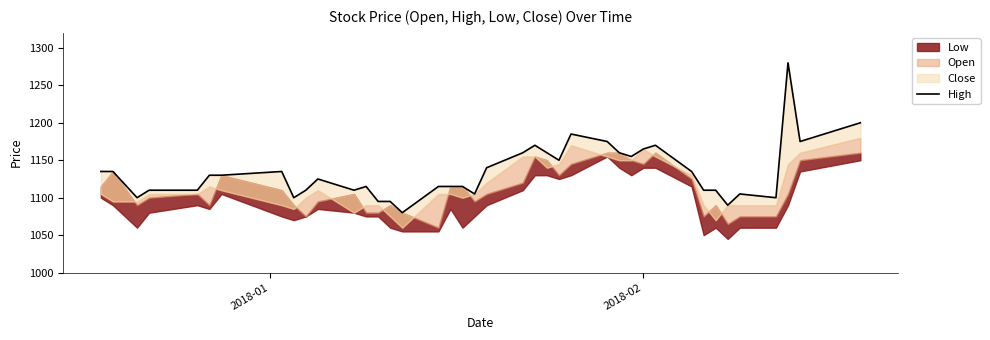

What is the value of the 29th point from the left?

1155